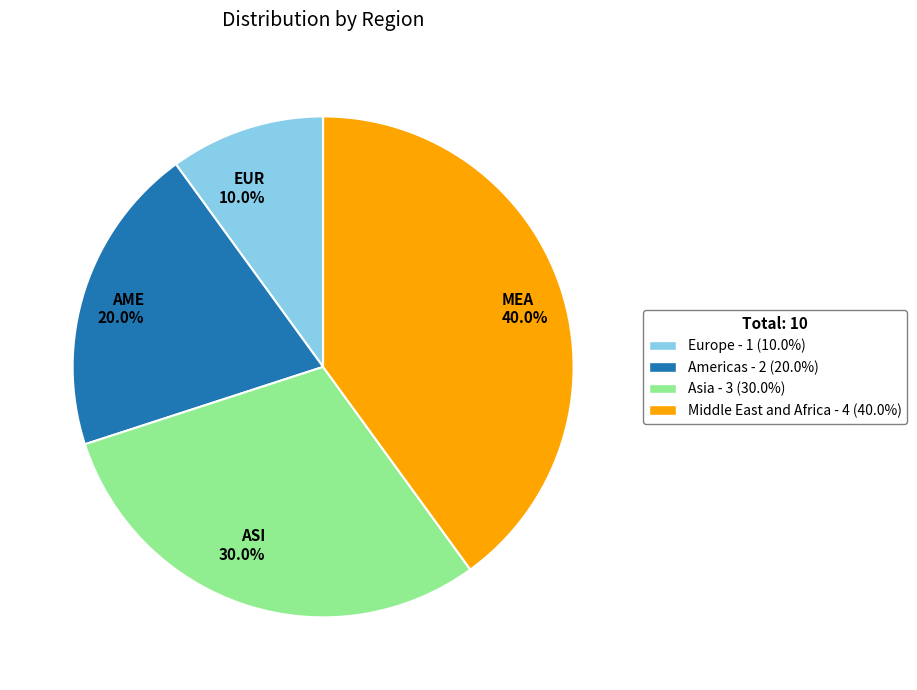

Between EUR 10.0% and ASI 30.0%, which is larger?

ASI 30.0%